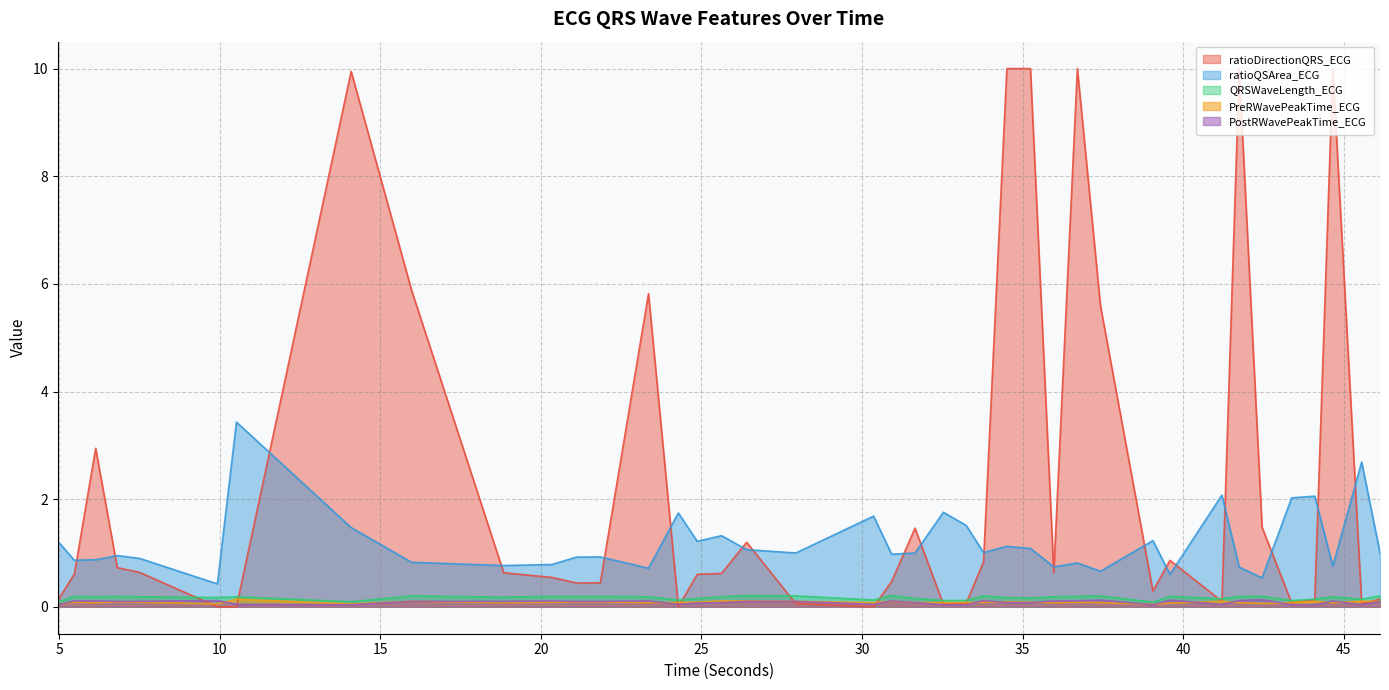

What is the average value of the PostRWavePeakTime_ECG series?

0.1